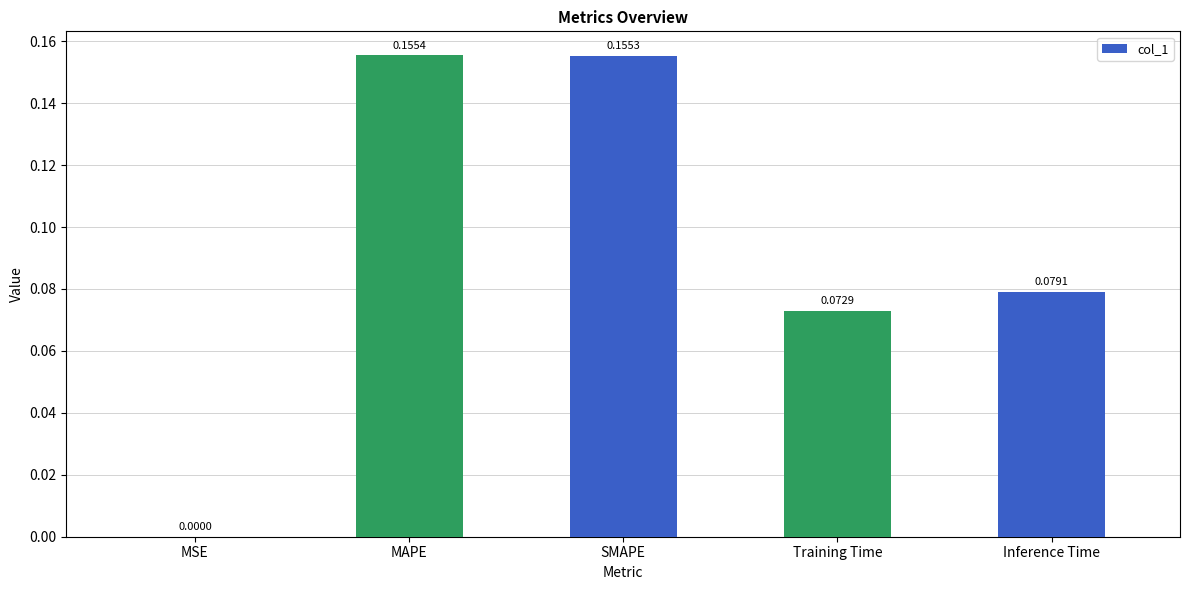

Where is the data nearest to the value 0?

MSE